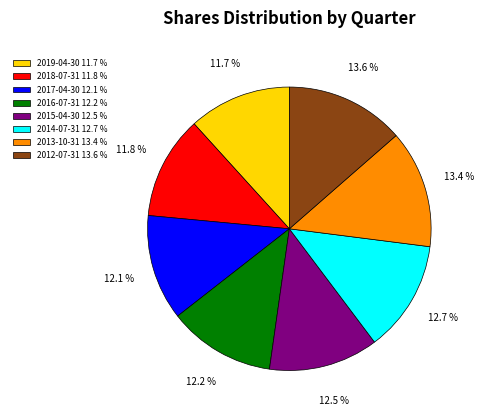

Approximately how many times larger is the value at 2014-07-31 compared to 2016-07-31?

1.0